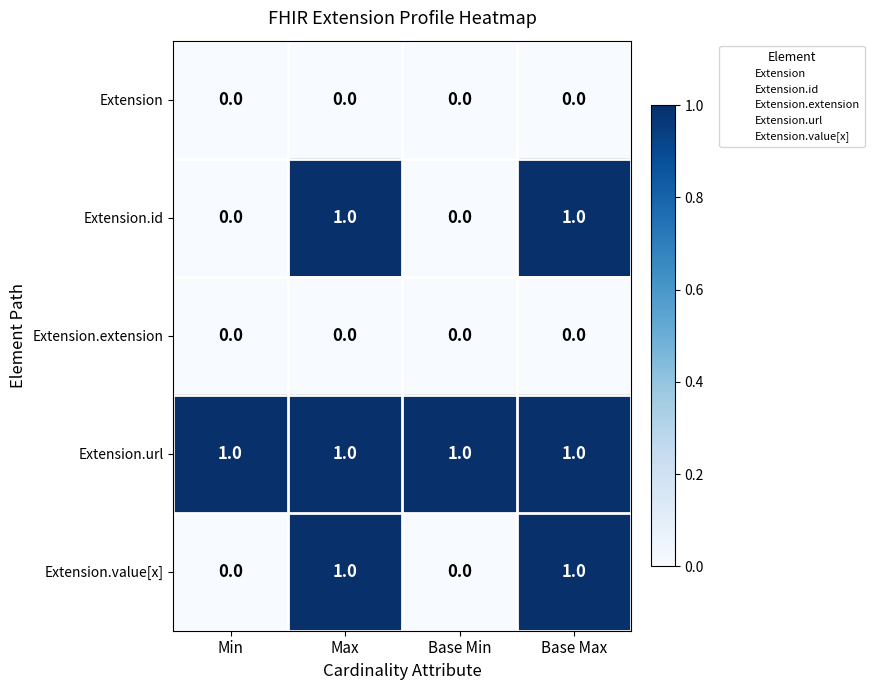

Which series has the largest total across all categories?

Extension.url